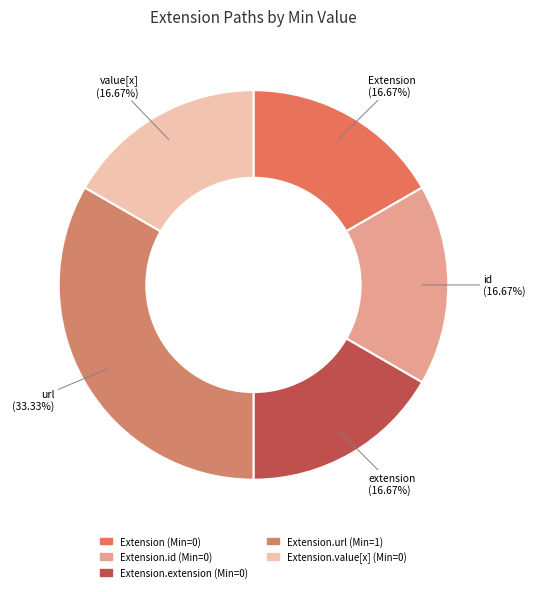

How many slices are in this pie chart?

5